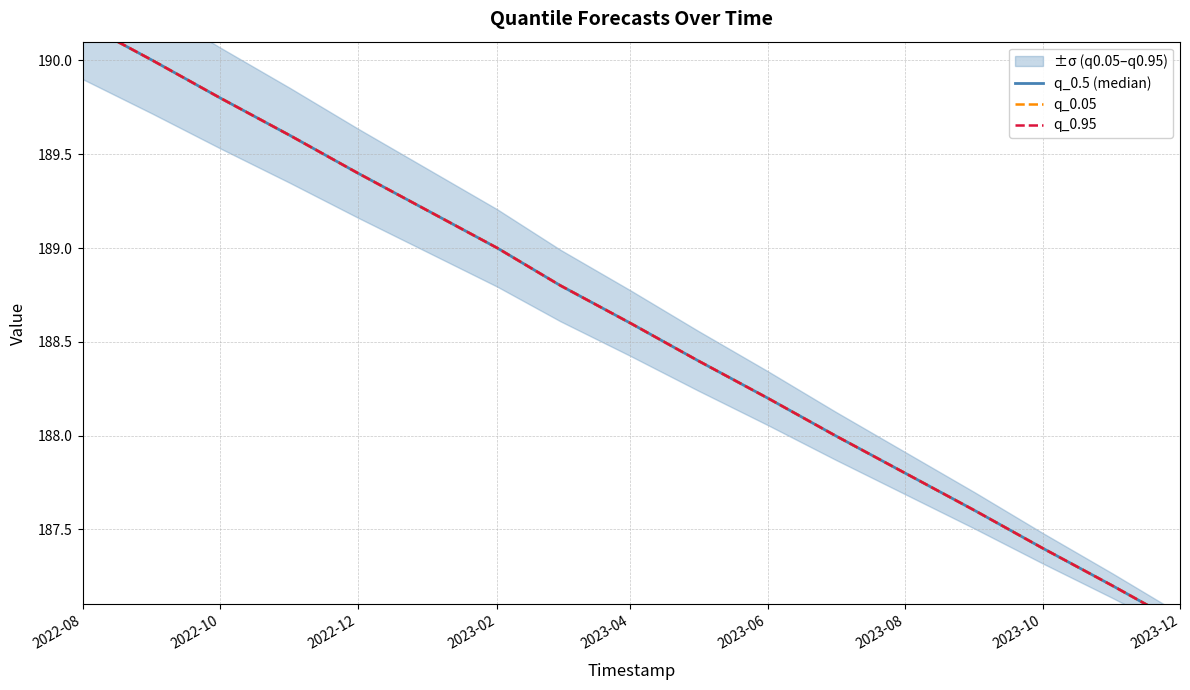

Does the chart display data point markers on the line(s)?

No